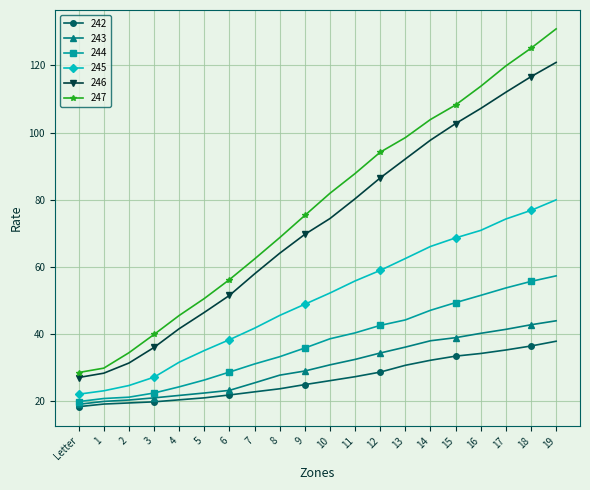

True or false: 246 and 242 cross at least once.

False